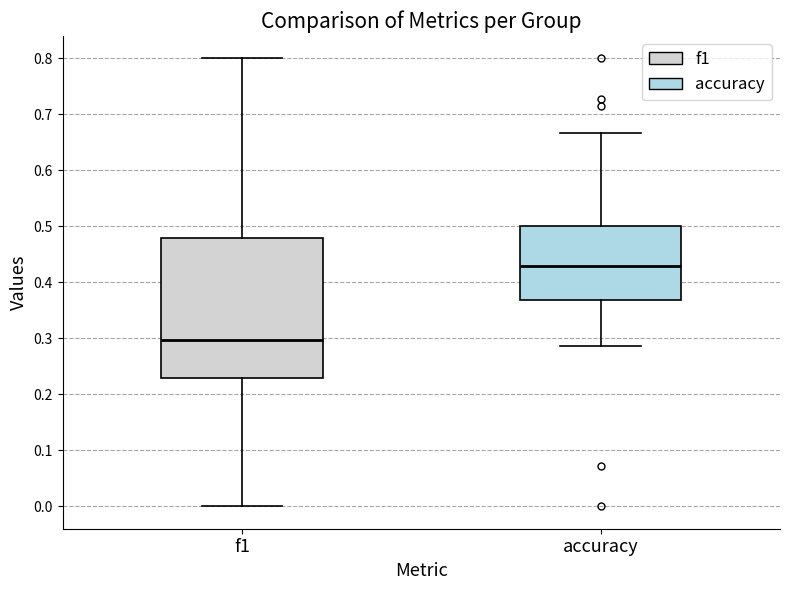

Comparing the boxes themselves (not the whiskers), which one is the tallest?

f1